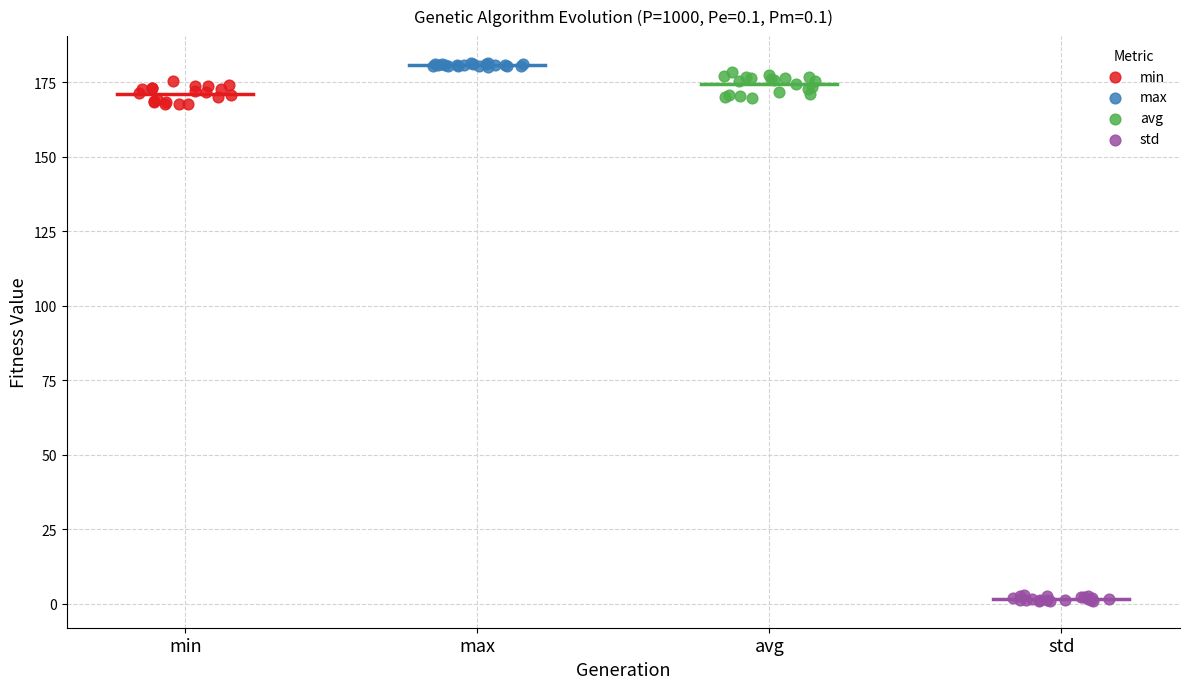

Which series reaches the minimum Y coordinate?

std